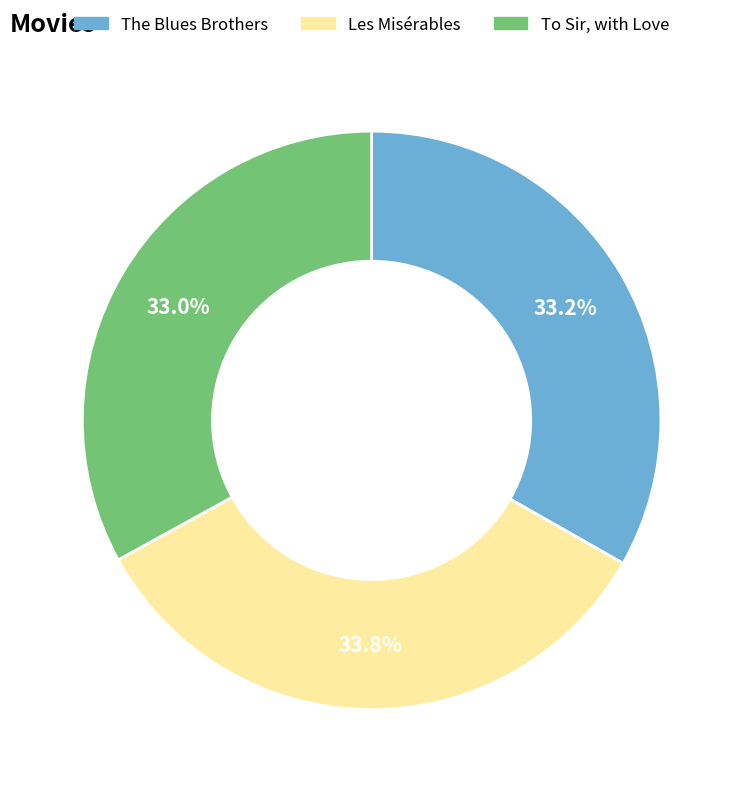

Do The Blues Brothers and Les Misérables together represent more than half of the pie?

Yes